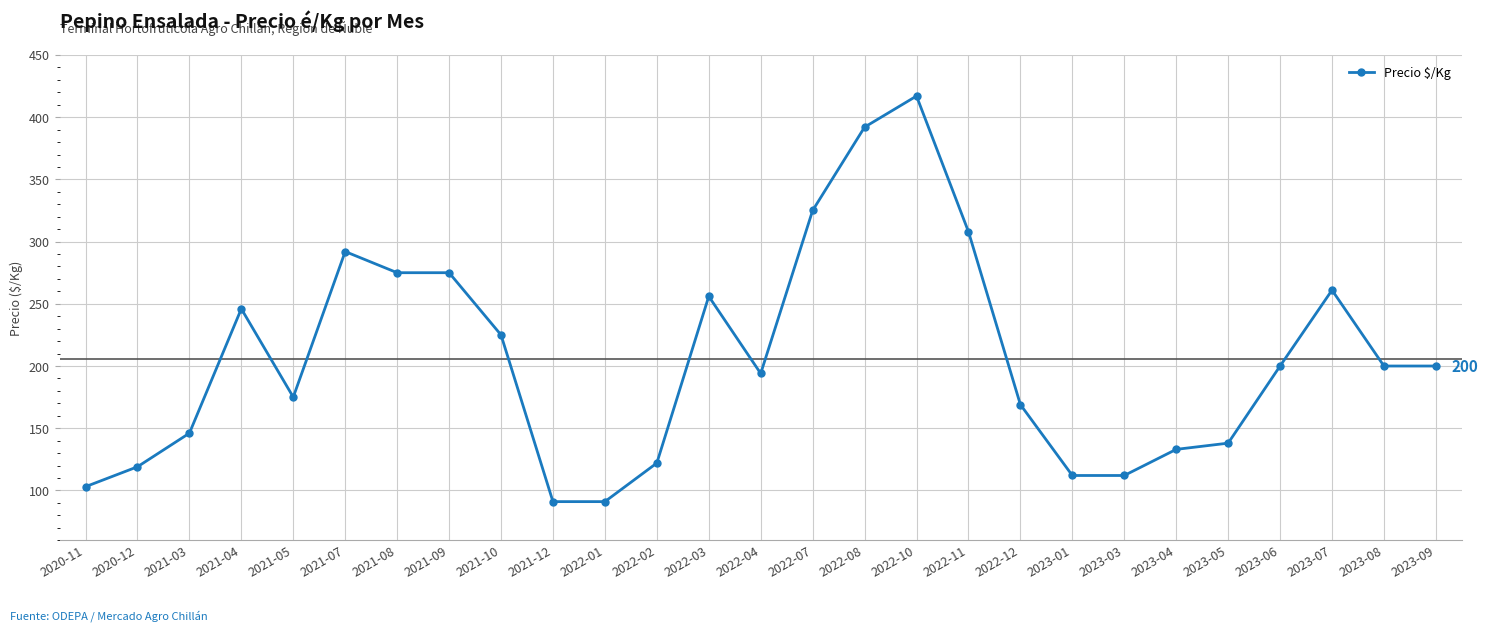

Which category has the highest value across all series?

2022-10